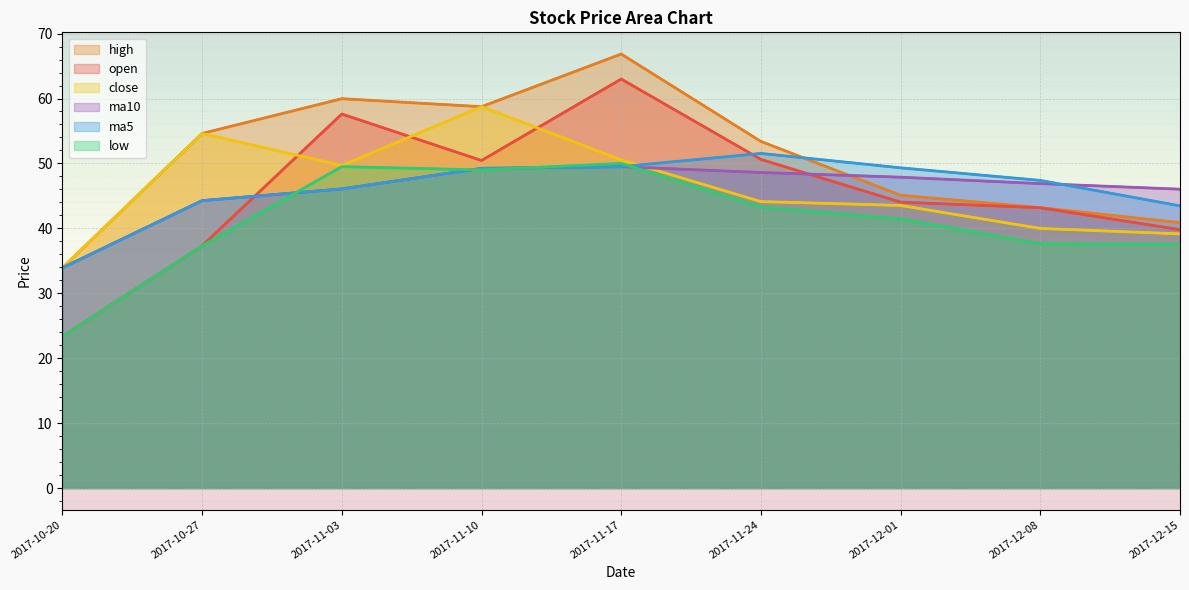

What is the spread (max minus min) of values at 2017-11-10?

9.7